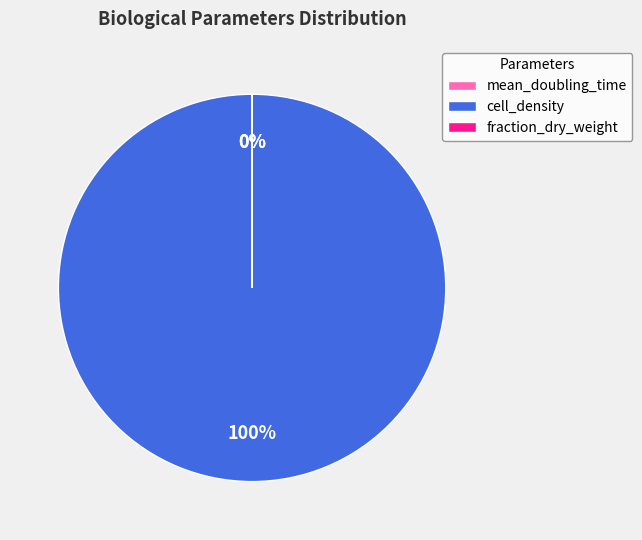

What is the largest slice in the pie chart?

cell_density